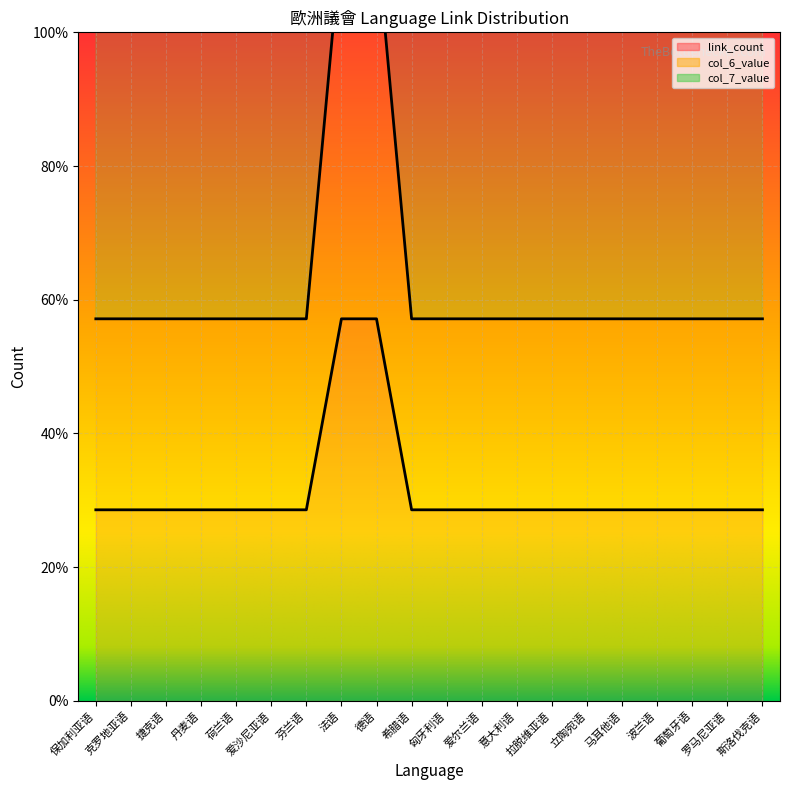

Reading left to right, list all the values displayed in this chart.

link_count: 保加利亚语=1	克罗地亚语=1	捷克语=1	丹麦语=1	荷兰语=1	爱沙尼亚语=1	芬兰语=1	法语=2	德语=2	希腊语=1	匈牙利语=1	爱尔兰语=1	意大利语=1	拉脱维亚语=1	立陶宛语=1	马耳他语=1	波兰语=1	葡萄牙语=1	罗马尼亚语=1	斯洛伐克语=1
col_6_value: 保加利亚语=2	克罗地亚语=2	捷克语=2	丹麦语=2	荷兰语=2	爱沙尼亚语=2	芬兰语=2	法语=4	德语=4	希腊语=2	匈牙利语=2	爱尔兰语=2	意大利语=2	拉脱维亚语=2	立陶宛语=2	马耳他语=2	波兰语=2	葡萄牙语=2	罗马尼亚语=2	斯洛伐克语=2